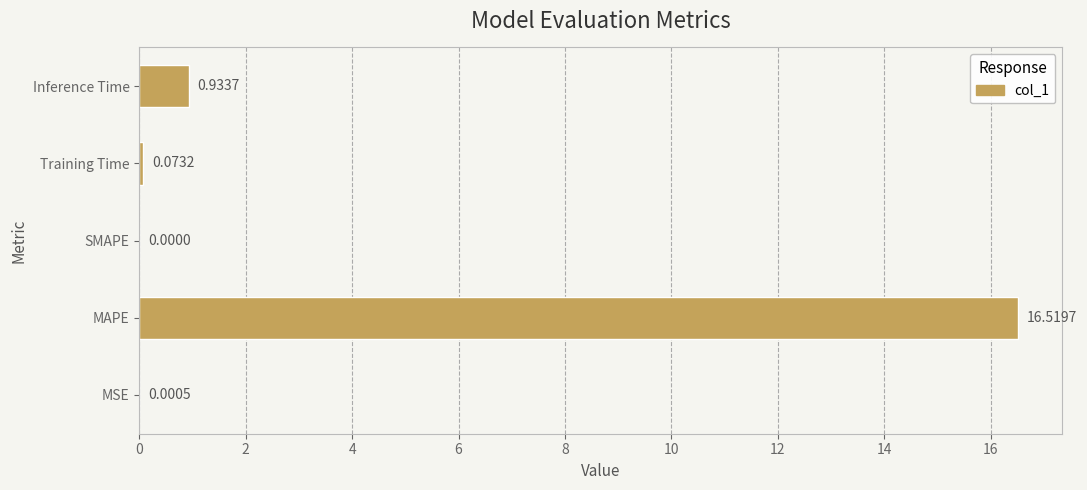

What is the sum of all values?

17.5